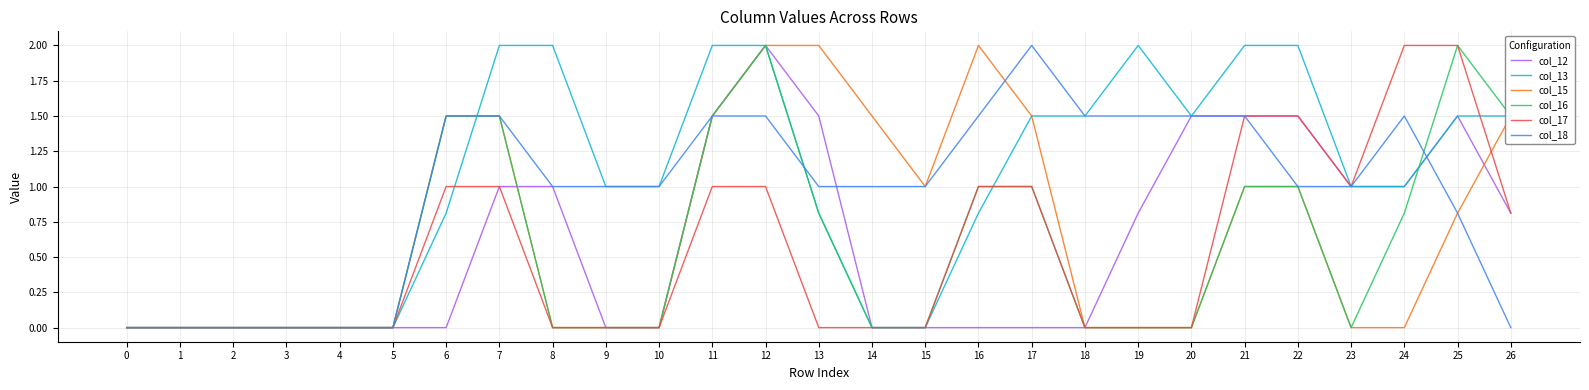

Does the chart have visible grid lines?

Yes